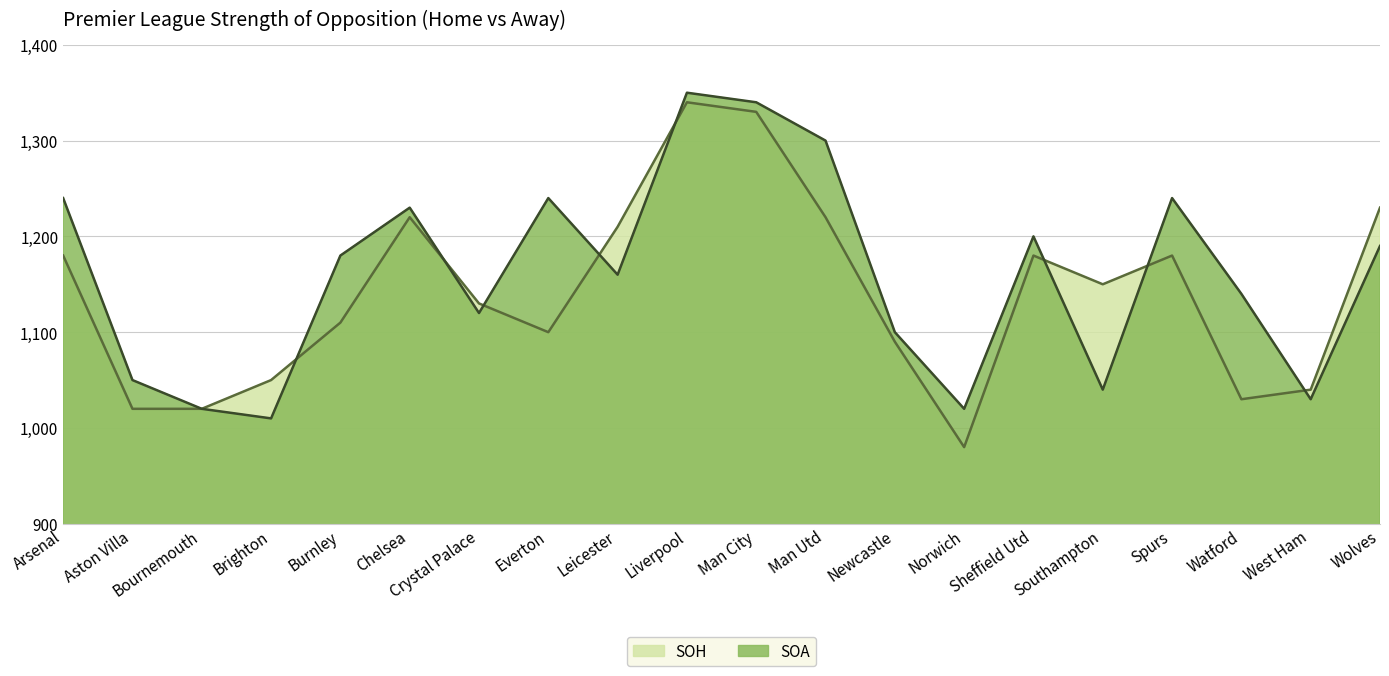

Which series ends up on top after the final intersection of SOA and SOH?

SOH